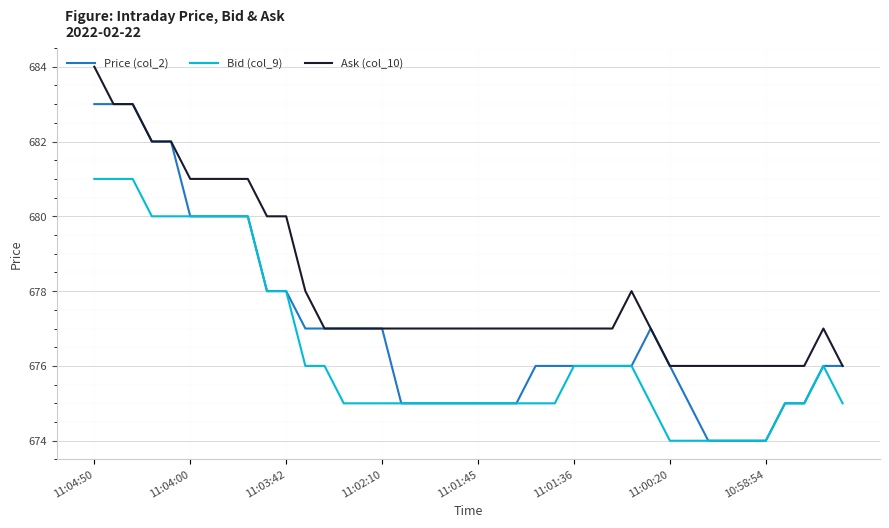

Which series has the largest range (max minus min)?

Price (col_2)